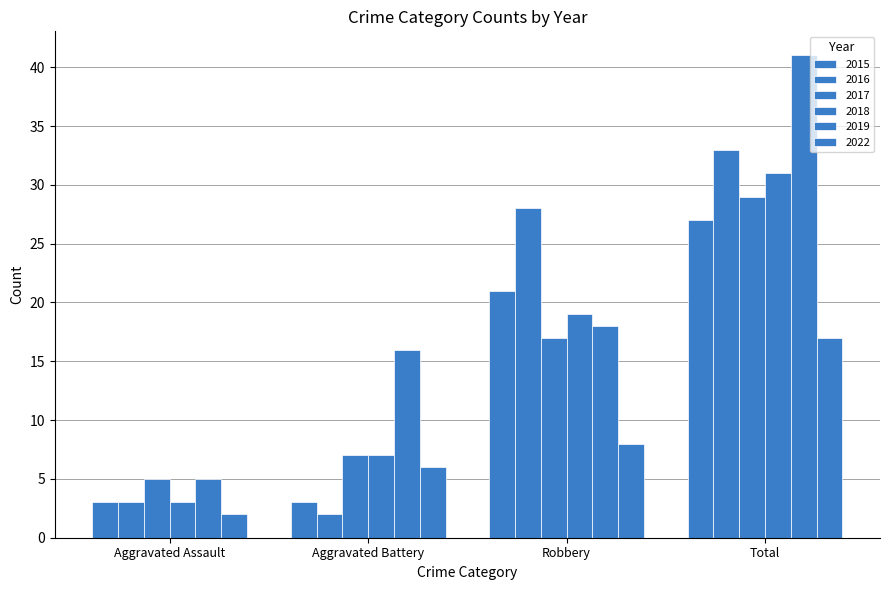

Are the bars grouped side by side (vs. stacked)?

Yes